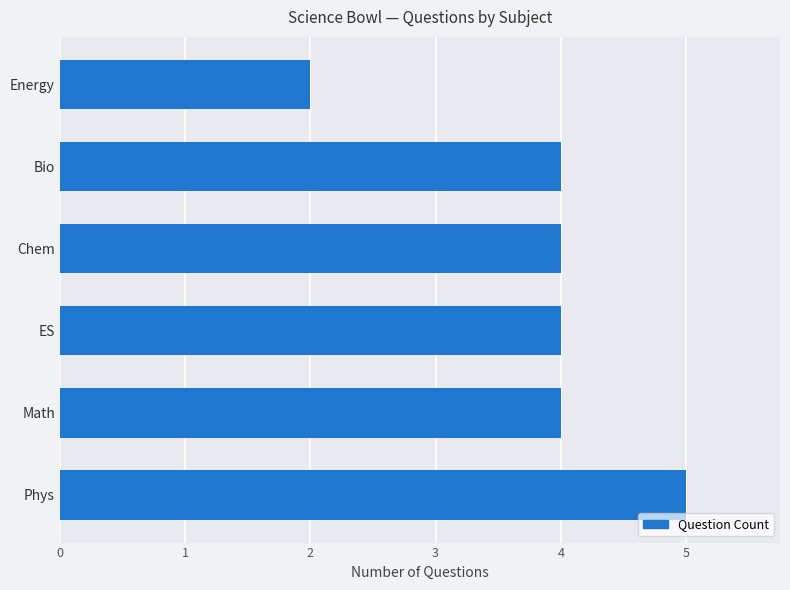

What is the maximum value shown in the chart?

5